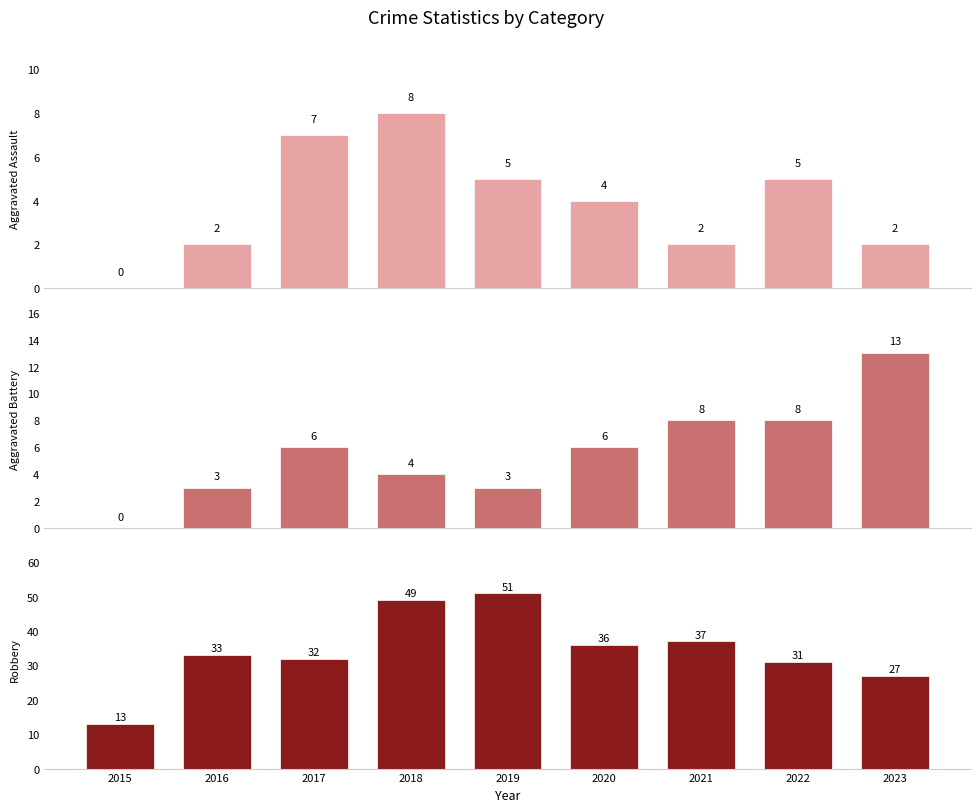

How many Aggravated Assault values are between 2 and 5?

6